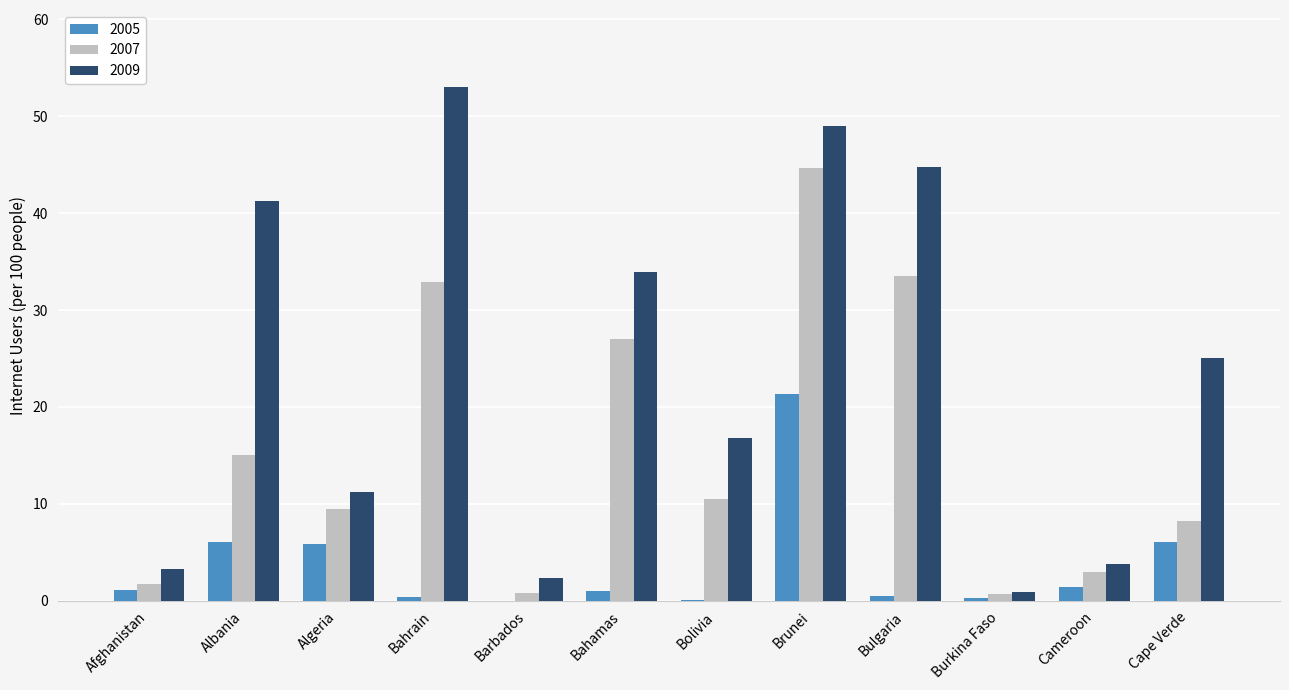

What is the difference between the 2007 values at Afghanistan and Bolivia?

8.7